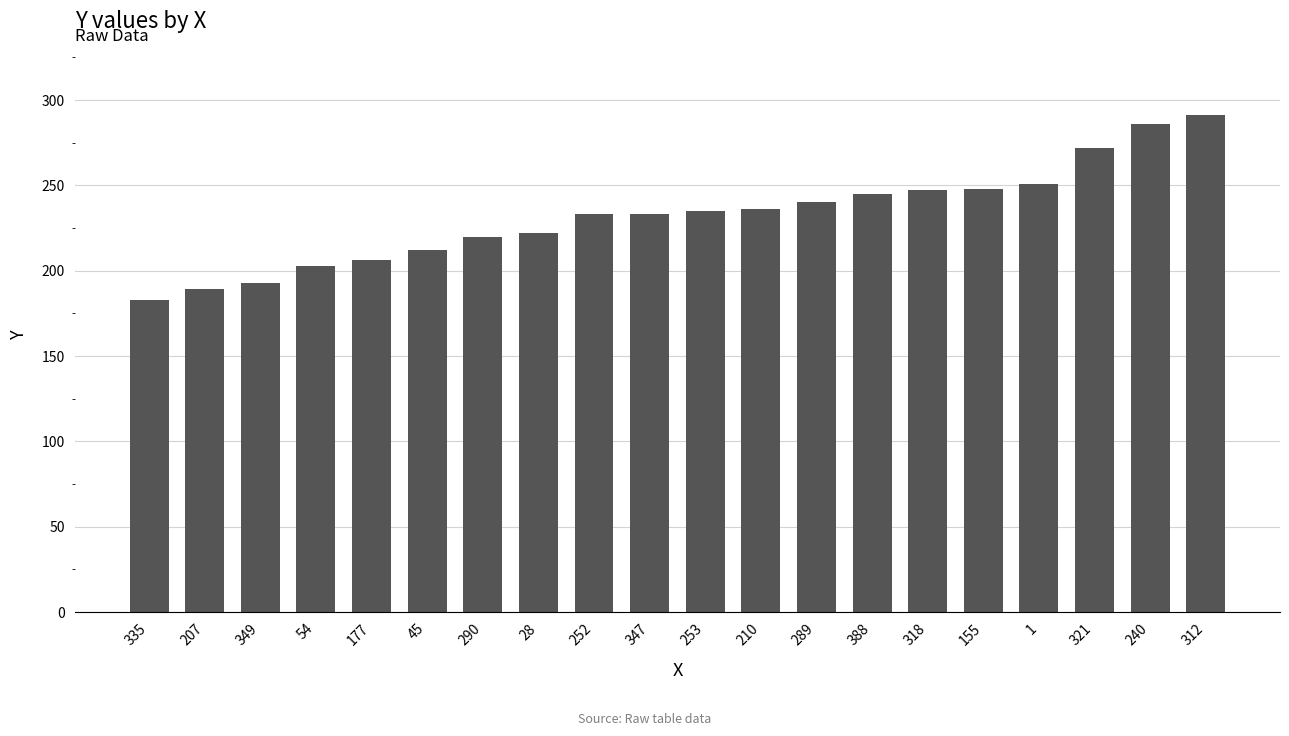

What is the change in value from 207 to 28?

+33